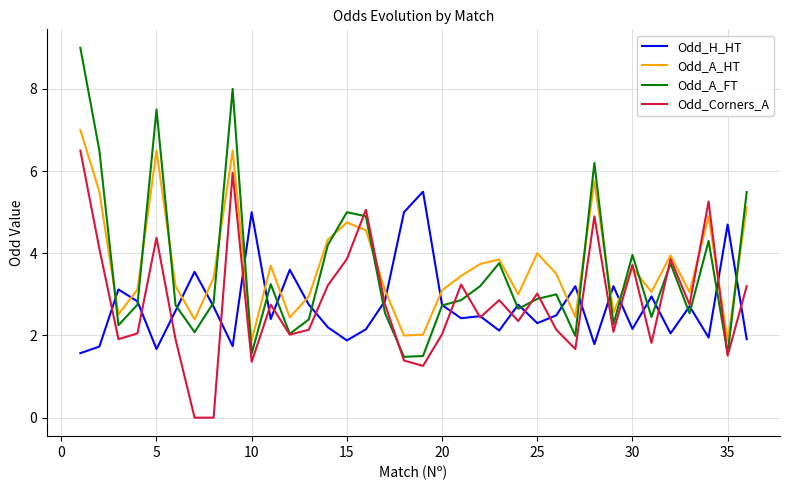

At how many categories does at least one series exceed 7?

3